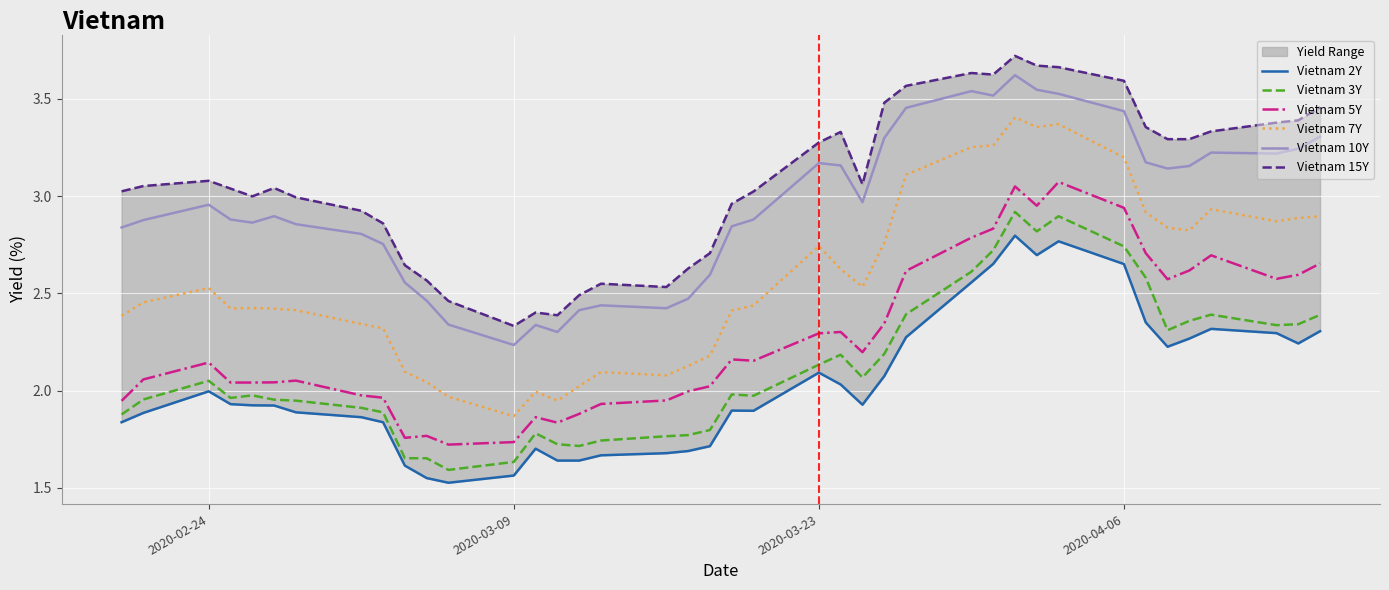

True or false: Vietnam 10Y and Vietnam 7Y intersect in this chart.

False